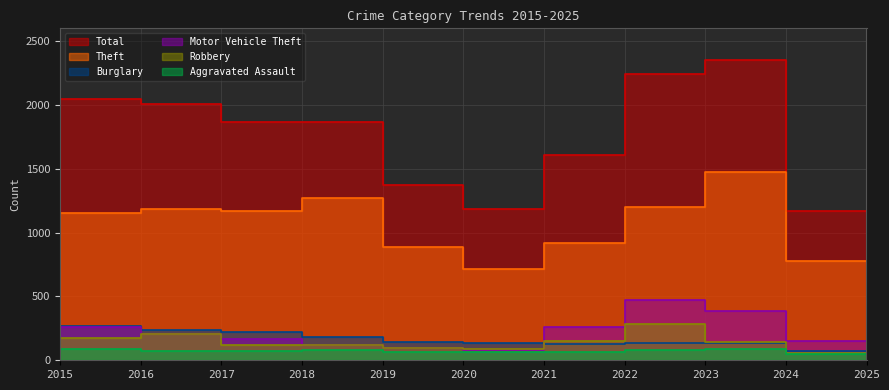

Reading left to right, extract all data points from this chart.

Total: 2015=1768	2016=2050	2017=2011	2018=1865	2019=1866	2020=1373	2021=1184	2022=1608	2023=2242	2024=2353	2025=1169
Theft: 2015=1041	2016=1151	2017=1188	2018=1170	2019=1272	2020=884	2021=716	2022=920	2023=1198	2024=1473	2025=776
Burglary: 2015=216	2016=266	2017=237	2018=218	2019=182	2020=146	2021=134	2022=130	2023=133	2024=133	2025=70
Motor Vehicle Theft: 2015=212	2016=259	2017=208	2018=163	2019=123	2020=99	2021=82	2022=259	2023=470	2024=388	2025=150
Robbery: 2015=139	2016=178	2017=202	2018=121	2019=116	2020=97	2021=88	2022=151	2023=284	2024=144	2025=57
Aggravated Assault: 2015=56	2016=88	2017=72	2018=72	2019=80	2020=62	2021=66	2022=61	2023=79	2024=88	2025=51